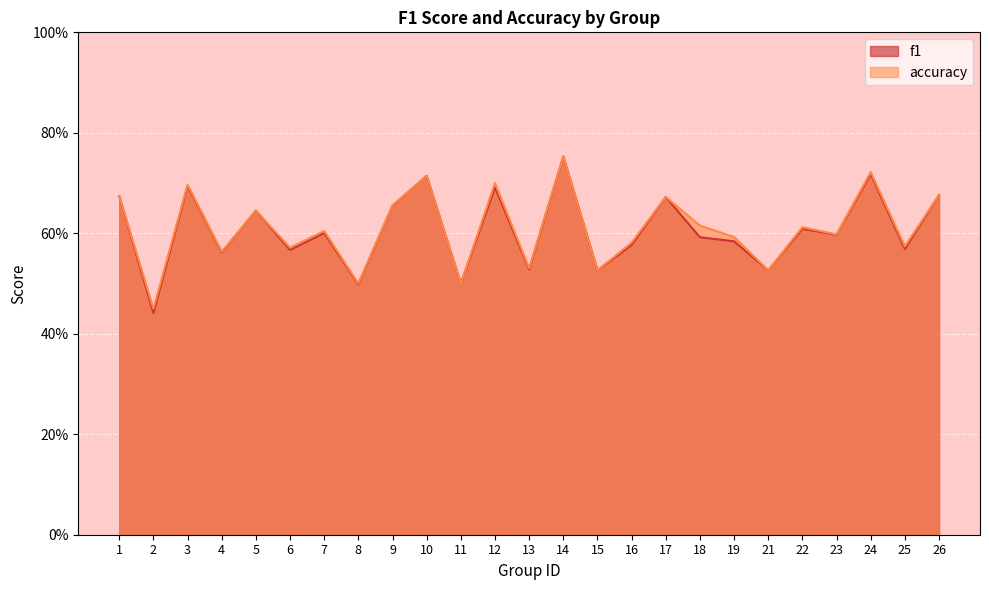

What is the value of the f1 point at the 10th from the left?

0.7